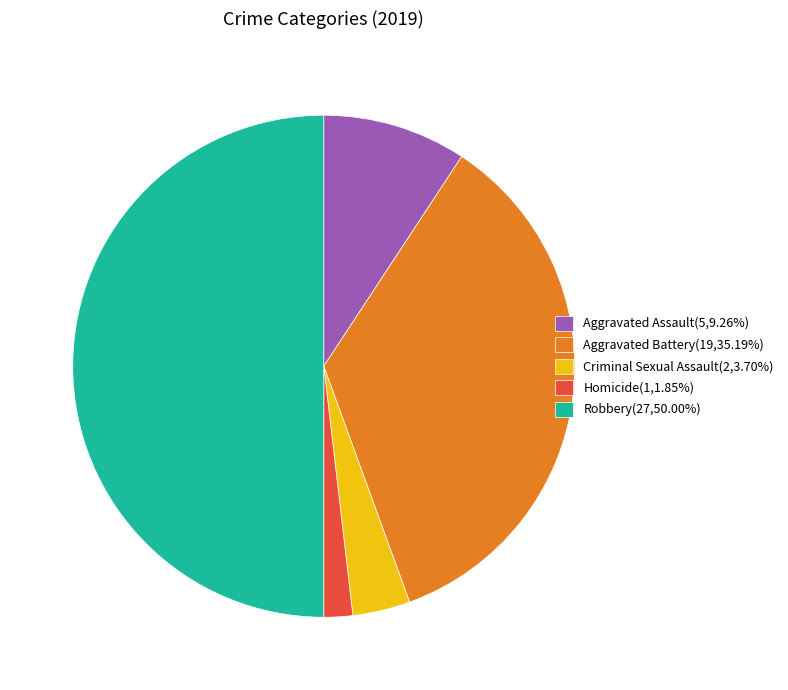

The Aggravated Battery slice represents 29% of the pie. True or false?

False